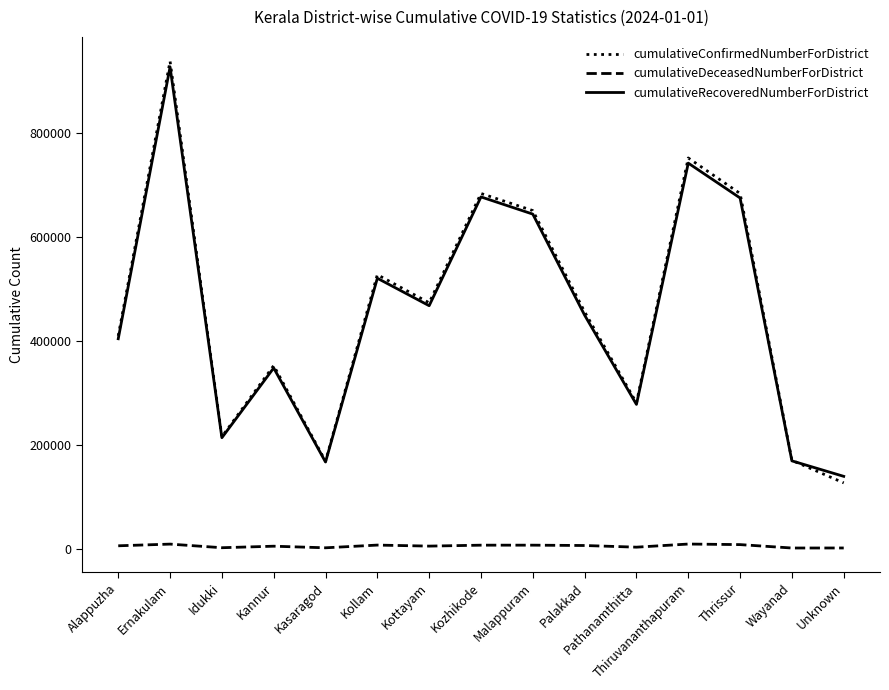

Rank the series by their maximum value, from highest to lowest.

cumulativeConfirmedNumberForDistrict, cumulativeRecoveredNumberForDistrict, cumulativeDeceasedNumberForDistrict